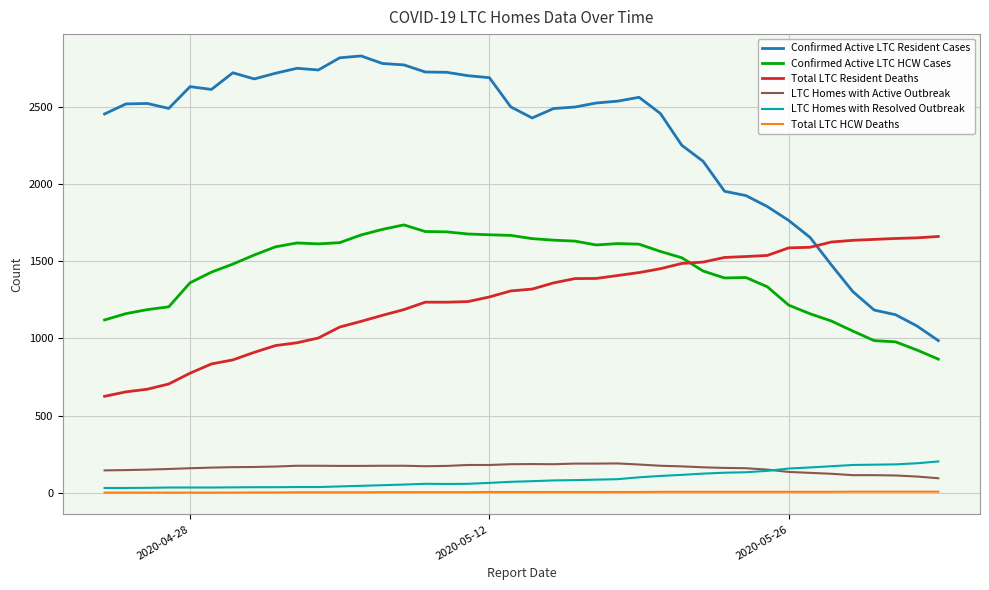

Count the number of categories in the chart.

40